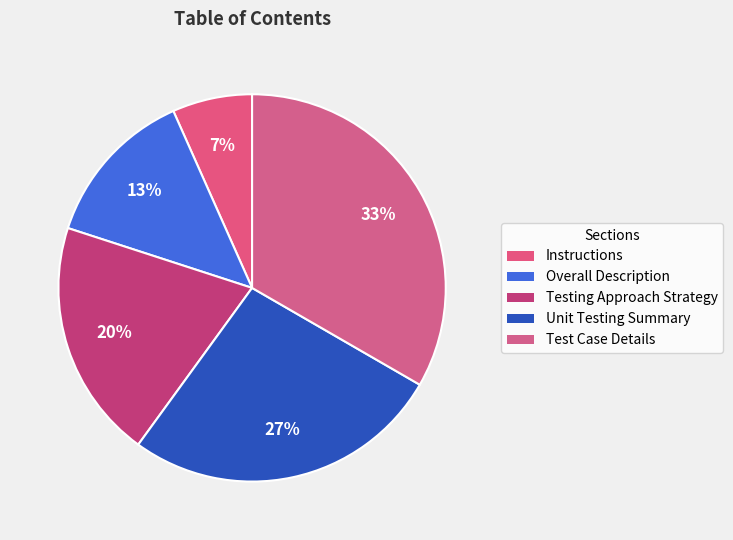

Between Unit Testing Summary and Instructions, which is larger?

Unit Testing Summary